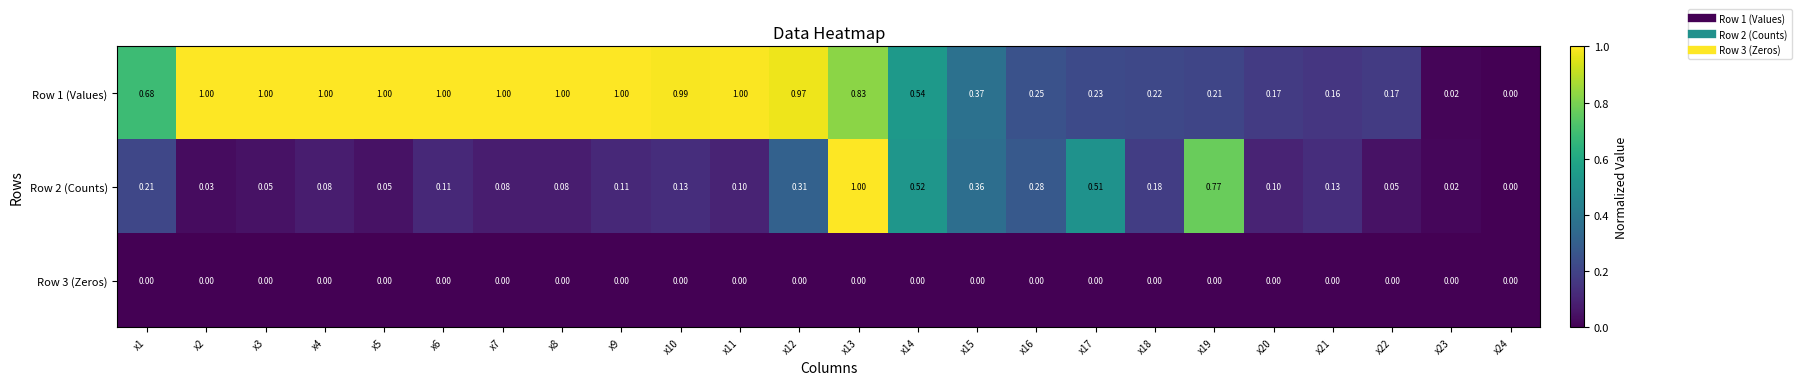

Is the value of Row 3 (Zeros) at x18 greater than the value of Row 2 (Counts) at x23?

No